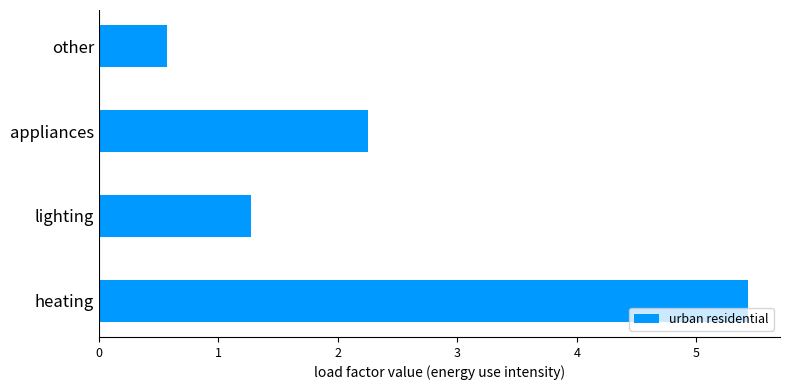

How many distinct data groups are displayed?

1